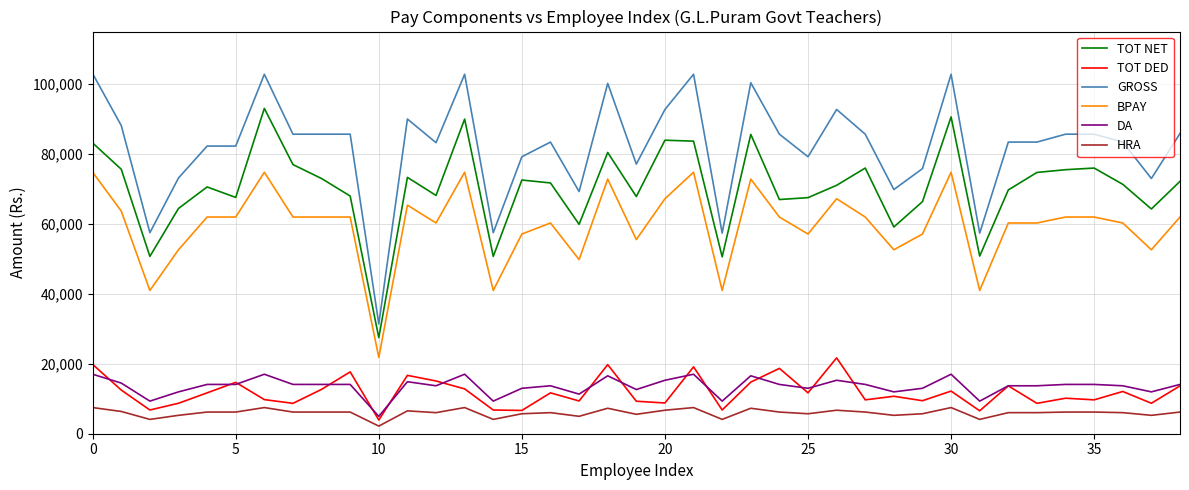

How many lines are shown in the chart?

6